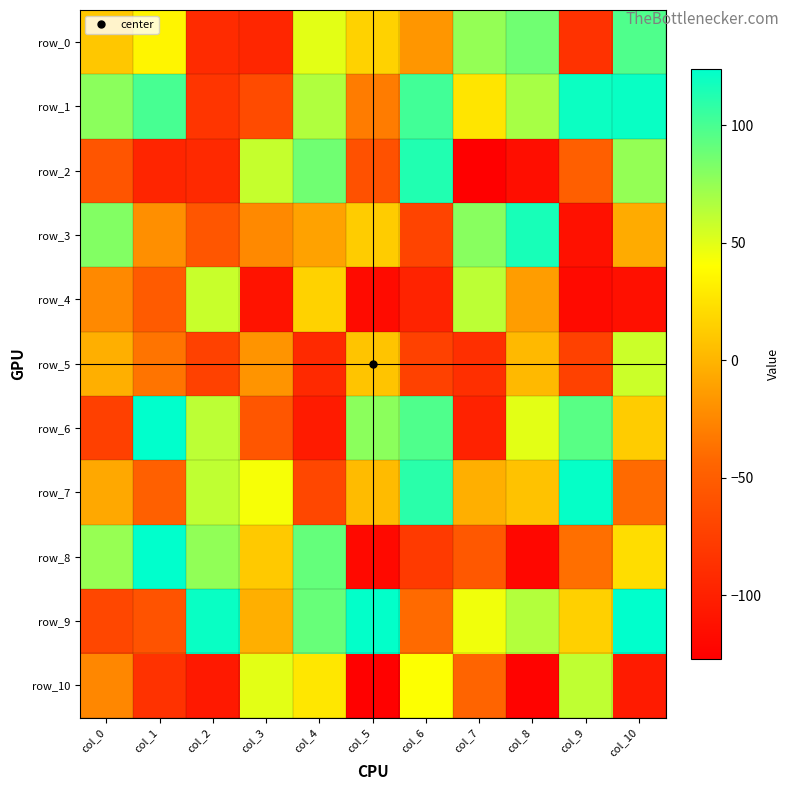

What is the total value across all series at col_4?

151